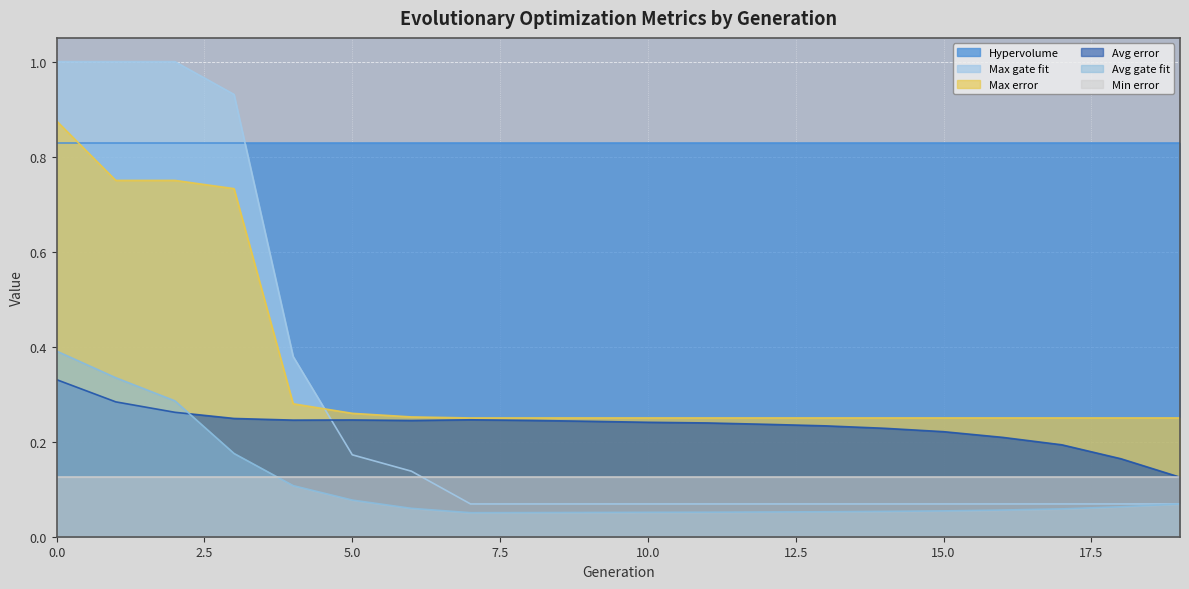

True or false: Avg gate fit and Hypervolume cross at least once.

False